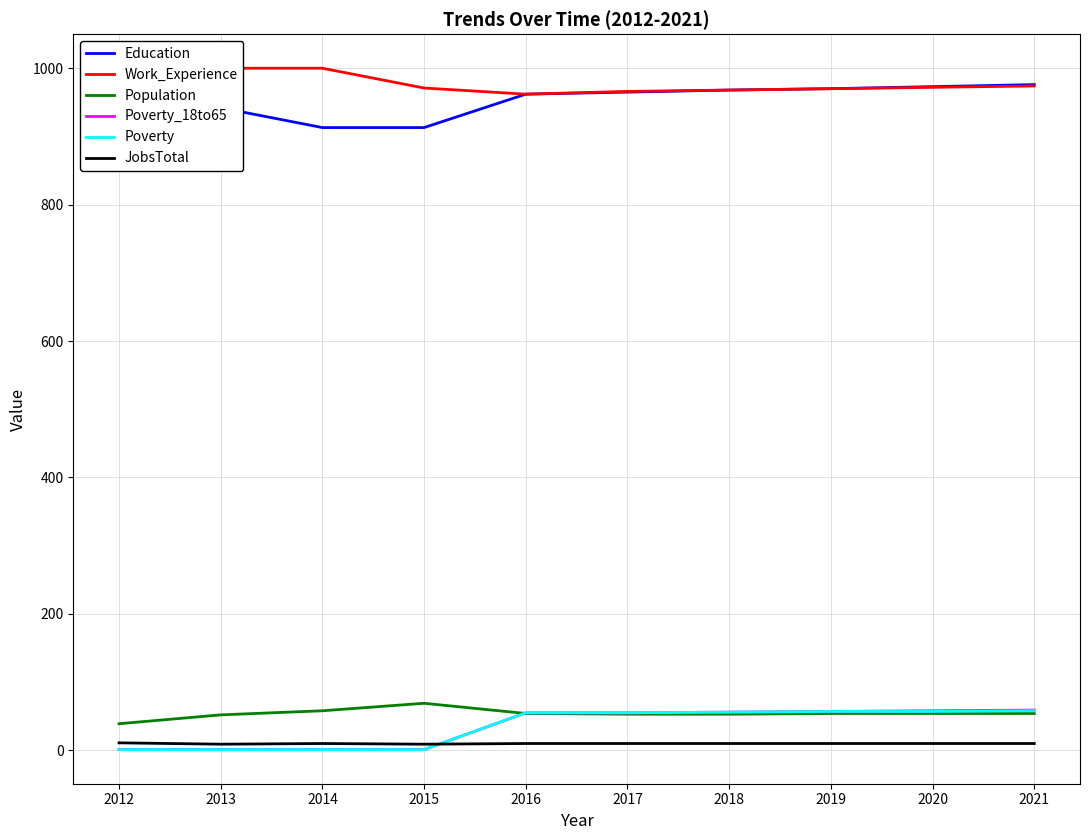

What is the difference between the highest and lowest values at 2017?

956